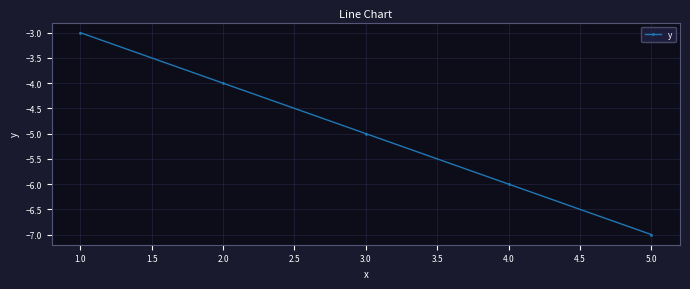

At which label does the data first exceed -5?

1.0